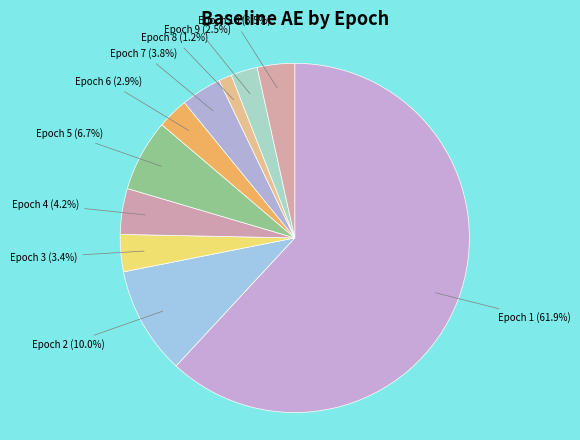

Which slice represents more than half of the pie?

Epoch 1